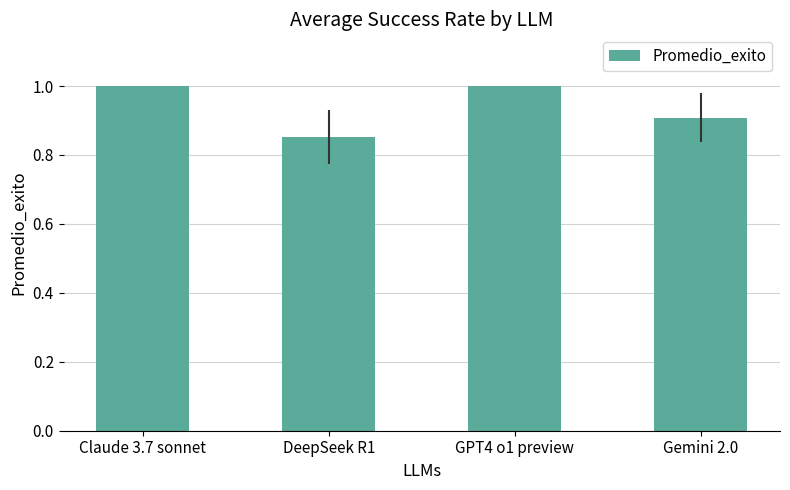

What is the maximum value shown in the chart?

1.0